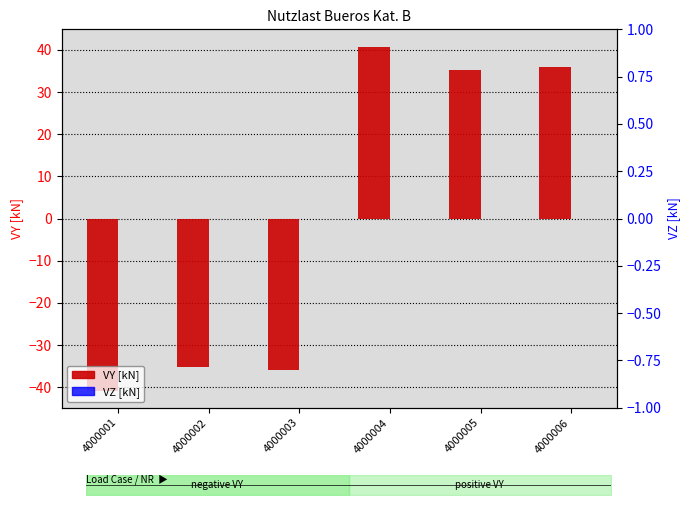

Reading right to left, transcribe all the data shown in this chart.

VY [kN]: 35.9	35.3	40.8	-35.9	-35.3	-40.8
VZ [kN]: 0.0	0.0	0.0	0.0	0.0	0.0